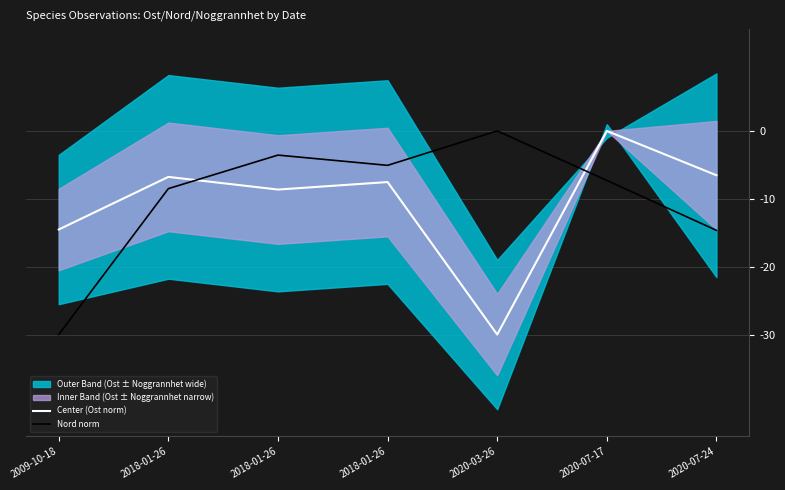

Between 2009-10-18 and 2018-01-26, which series saw the biggest shift?

Nord norm